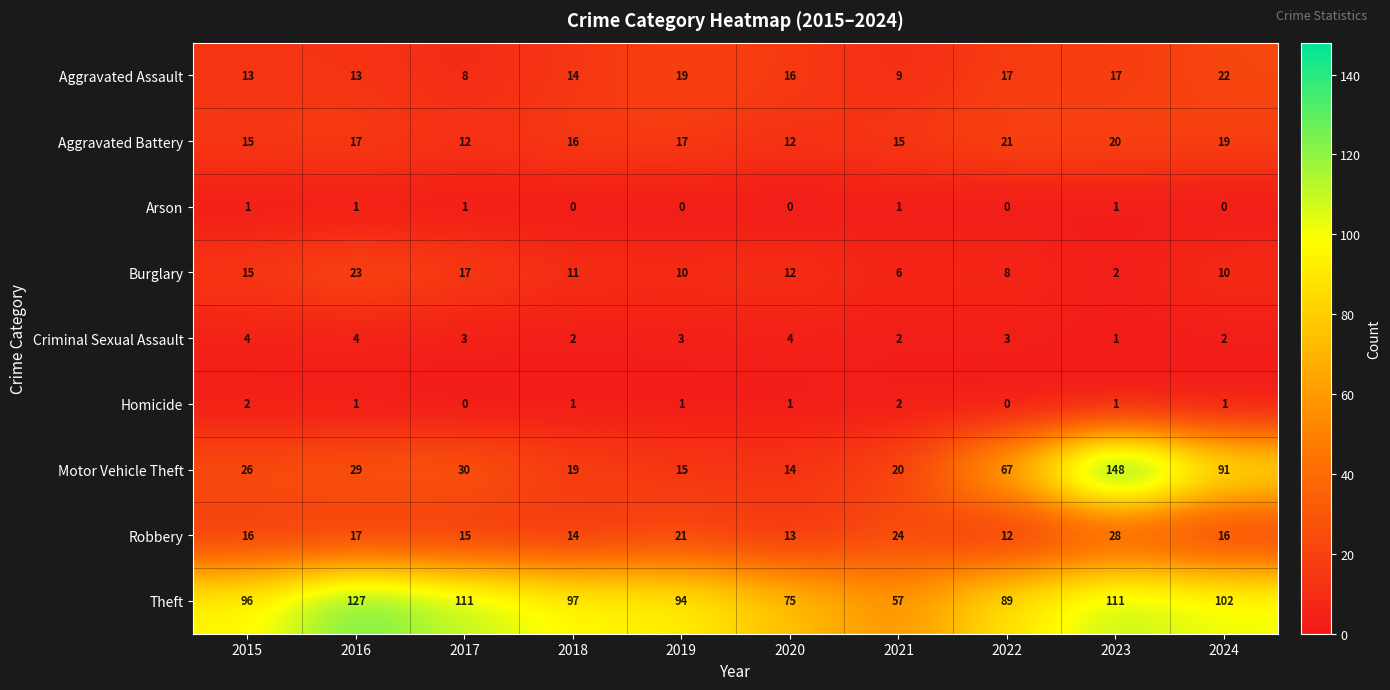

The Burglary series shows 4 at 2018. True or false?

False